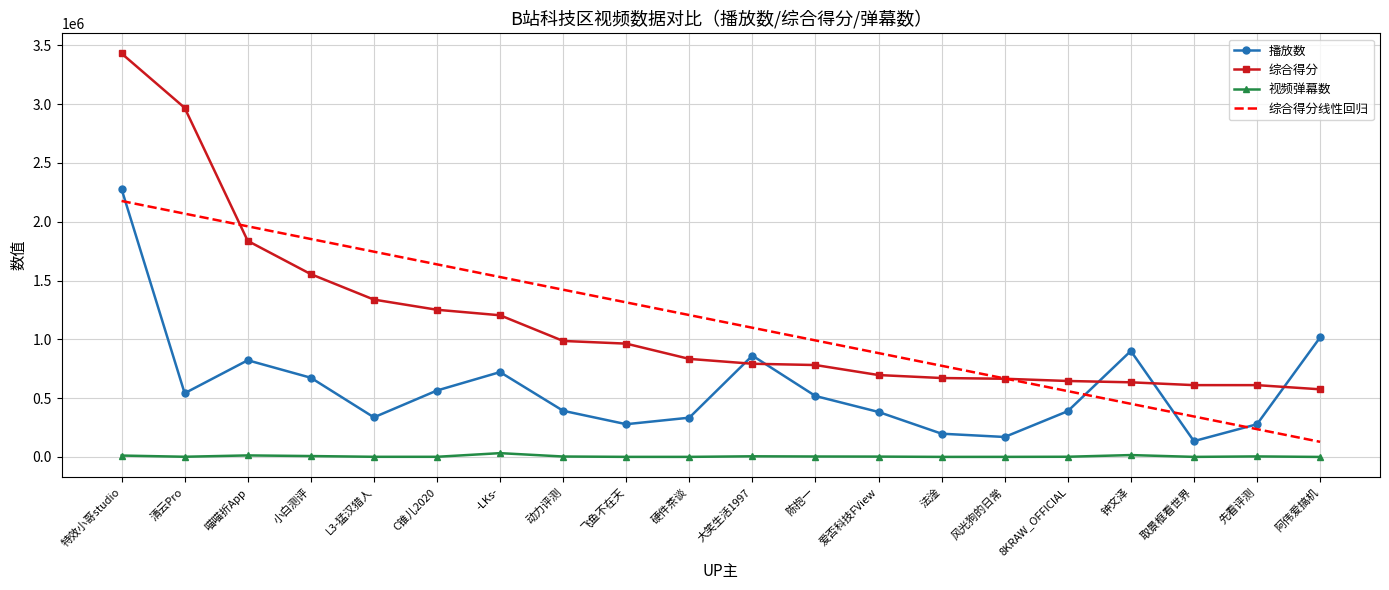

What is the total value across all series at 清云Pro?

5579619.0